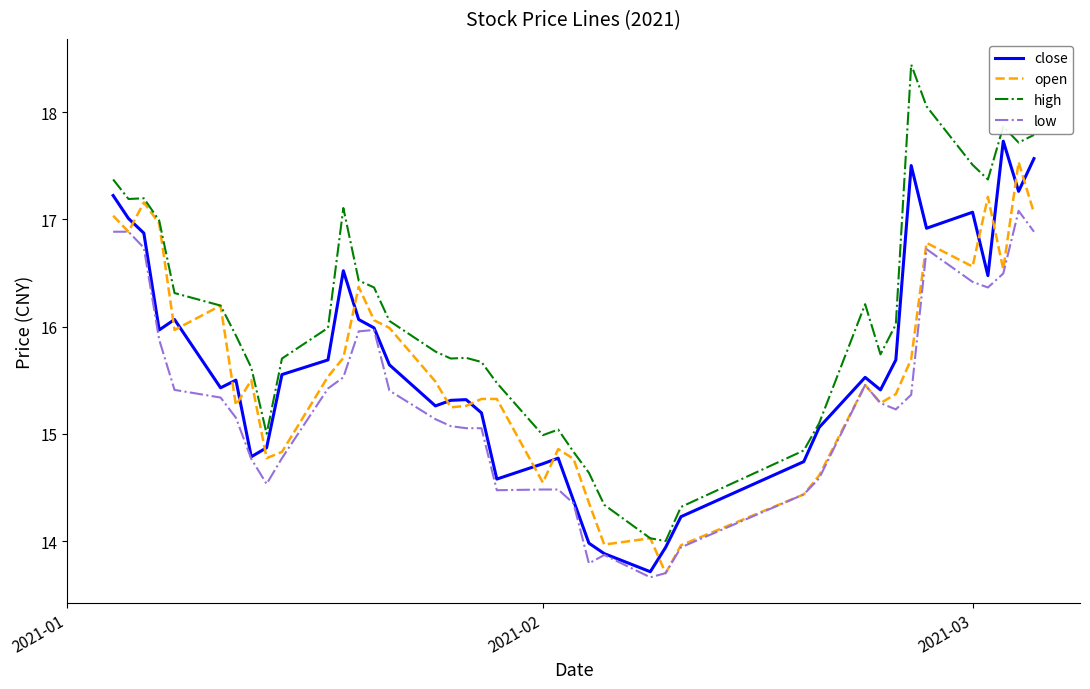

What is the average value of the close series?

15.6